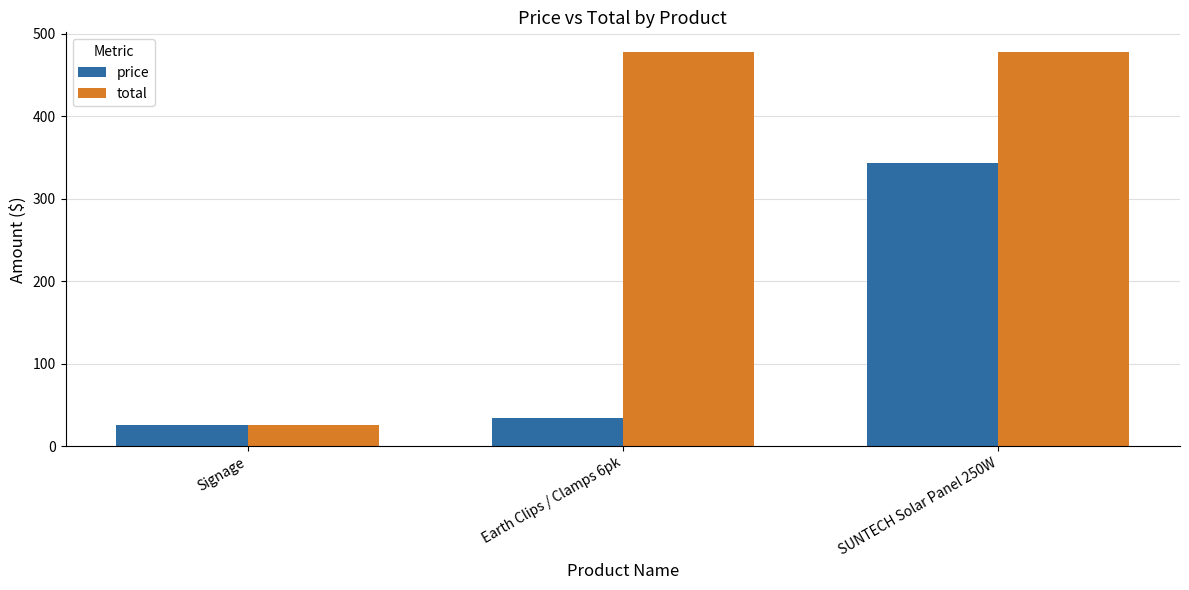

How many values in the price series are below 34?

1